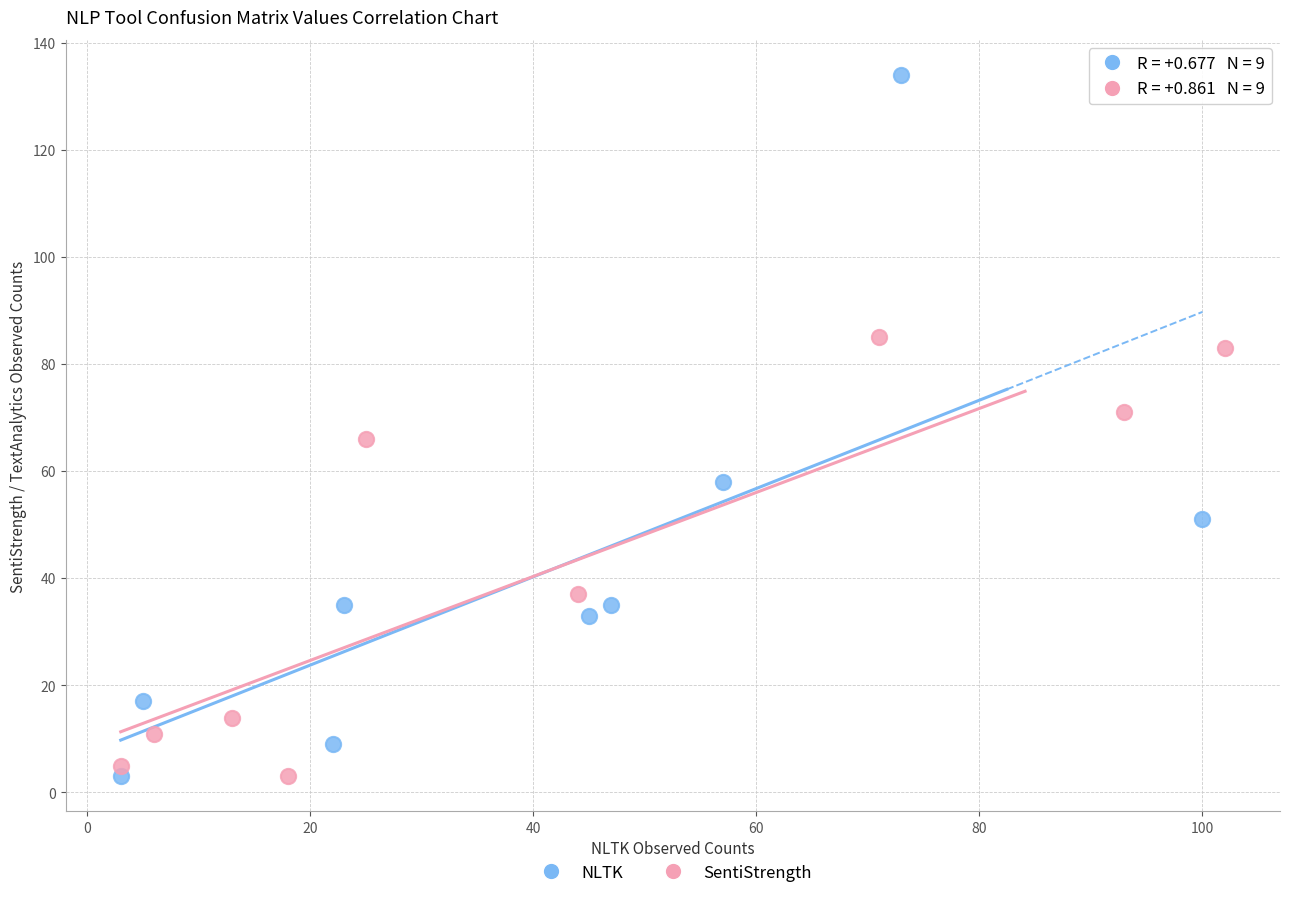

Which series contains the highest Y value?

NLTK